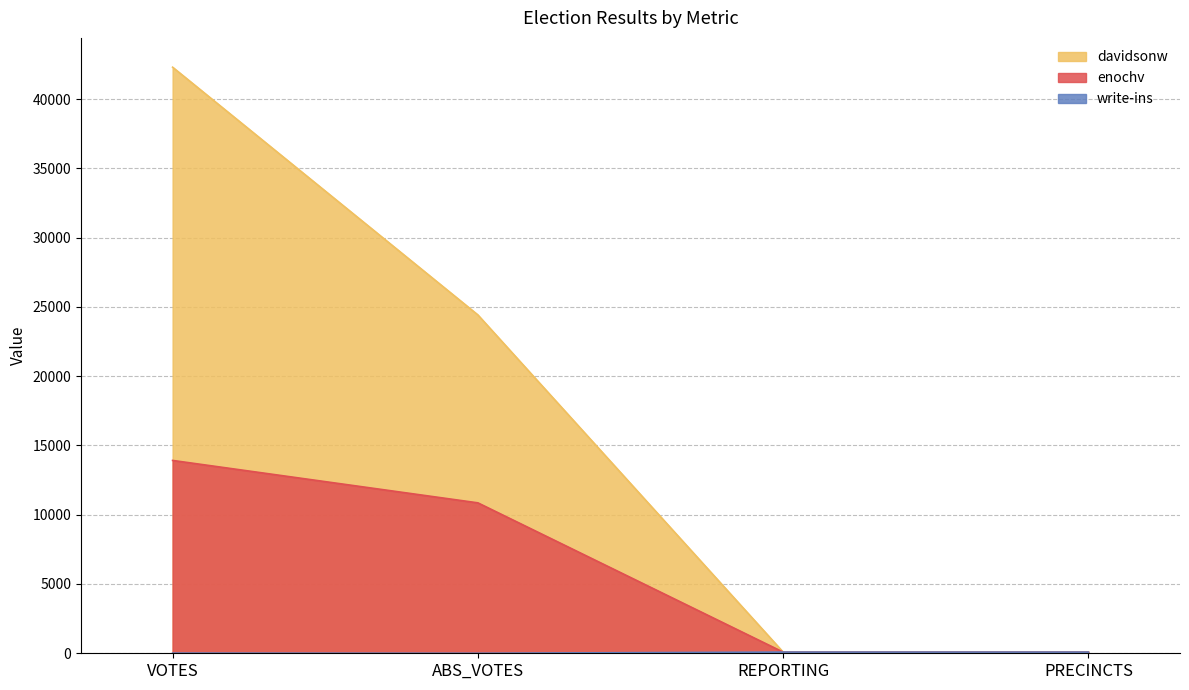

What is the difference between the maximum and minimum values in the enochv series?

13833